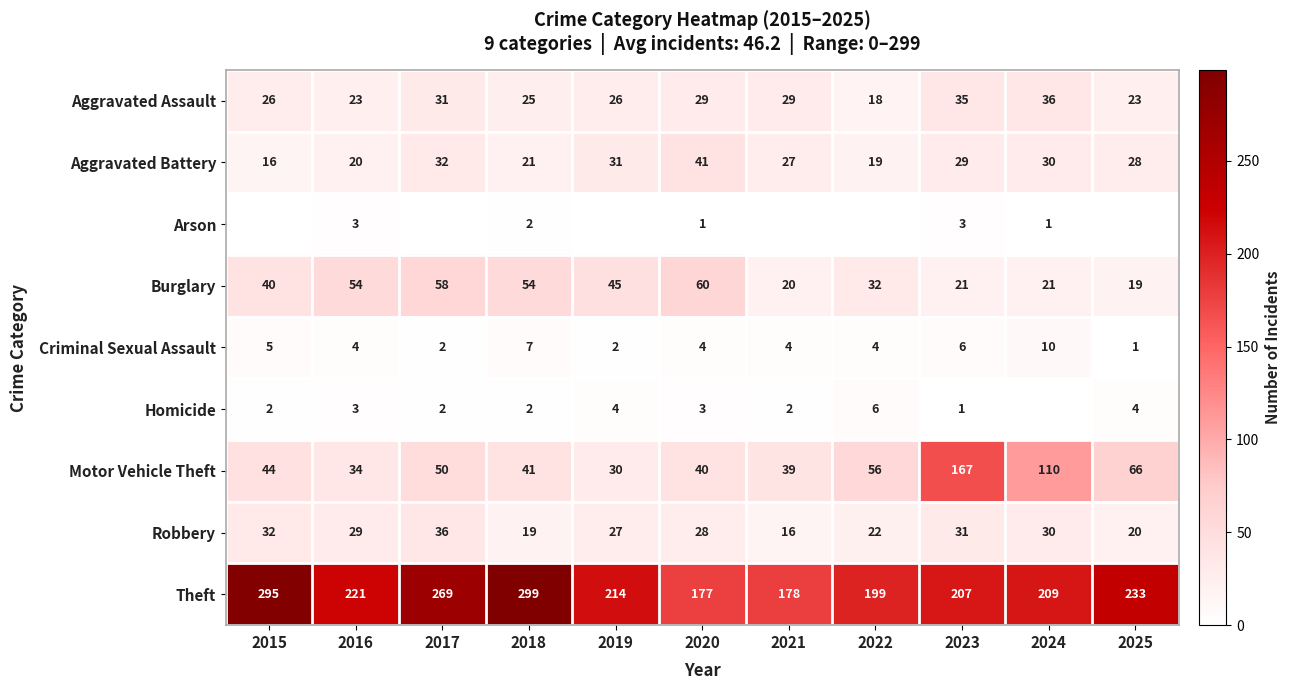

How many distinct data groups are displayed?

9